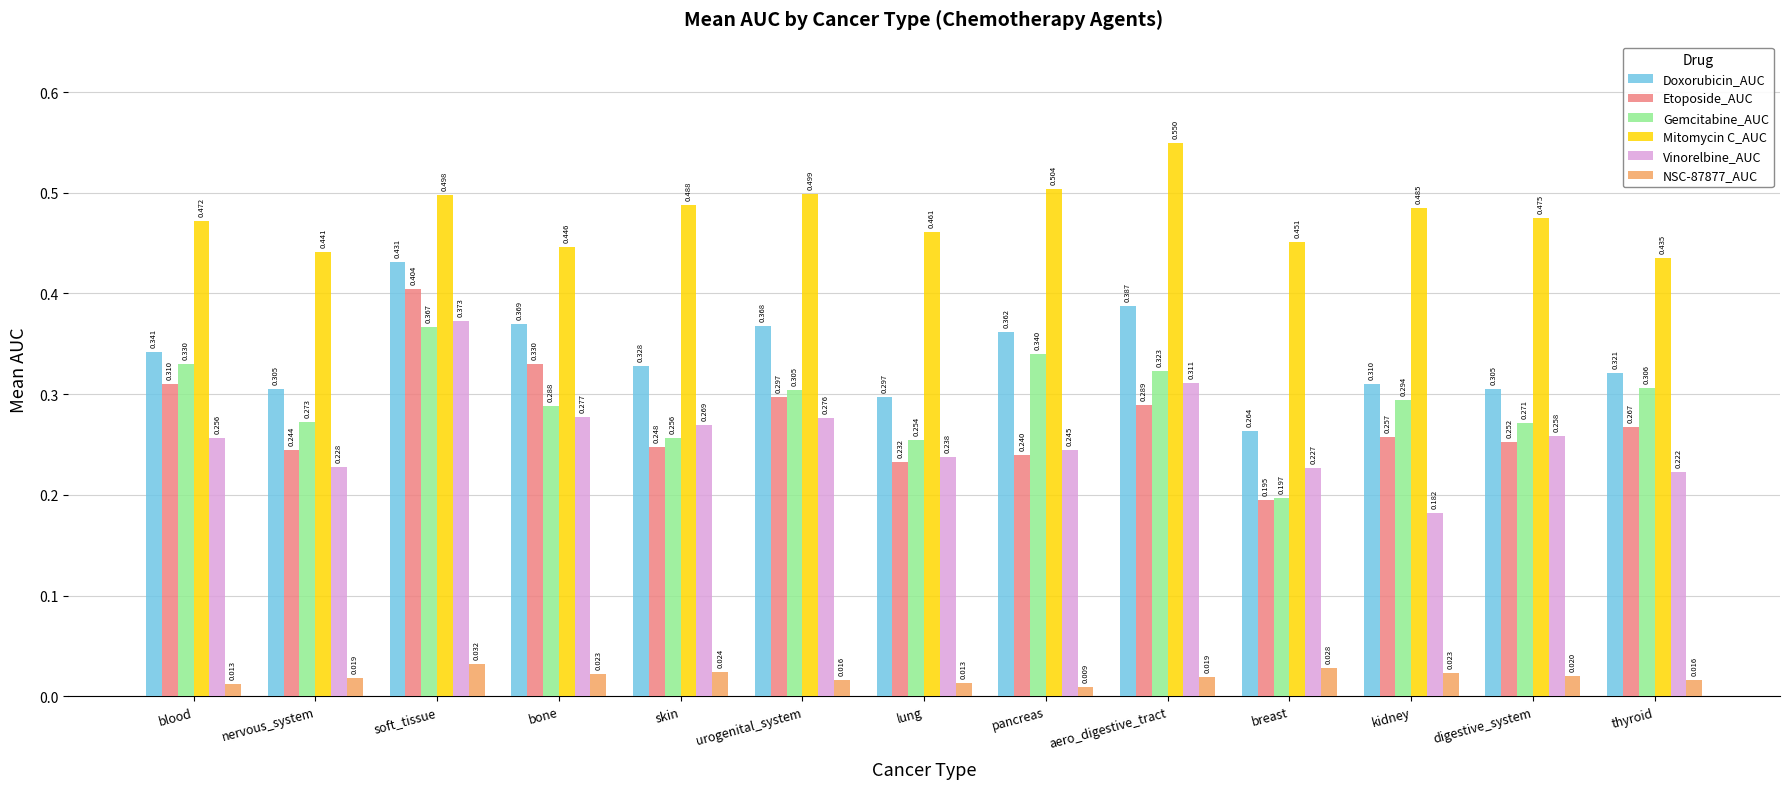

How many bars are there in each group?

6